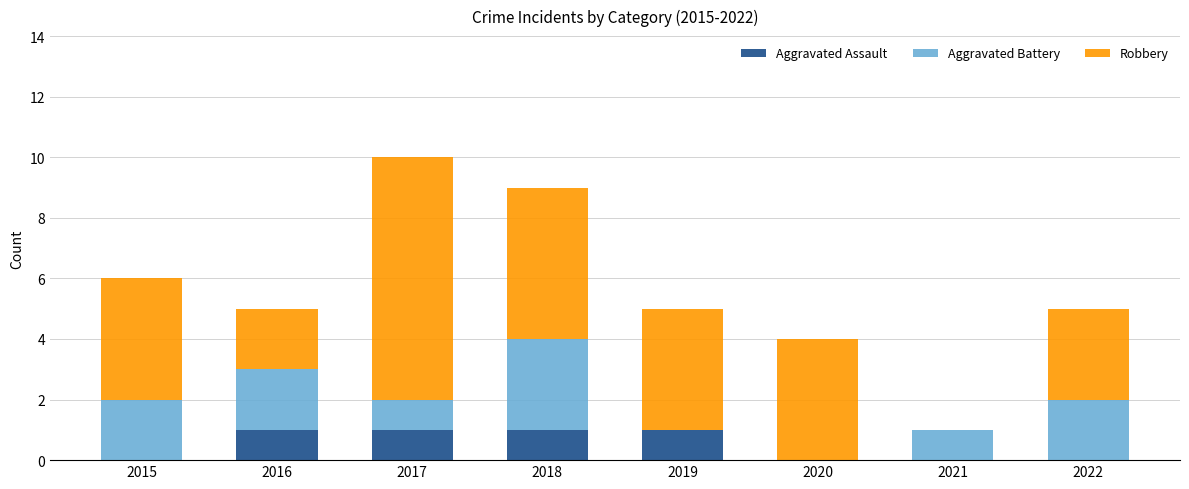

Is it true that Aggravated Assault equals 0 at 2019?

False